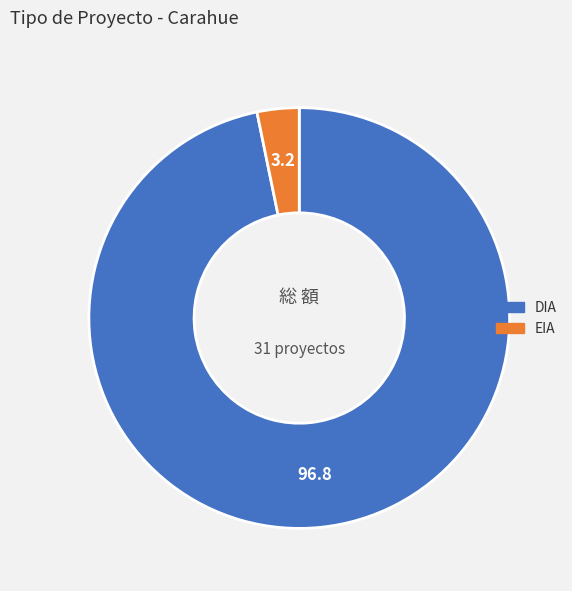

Is the sum of DIA and EIA greater than half?

Yes